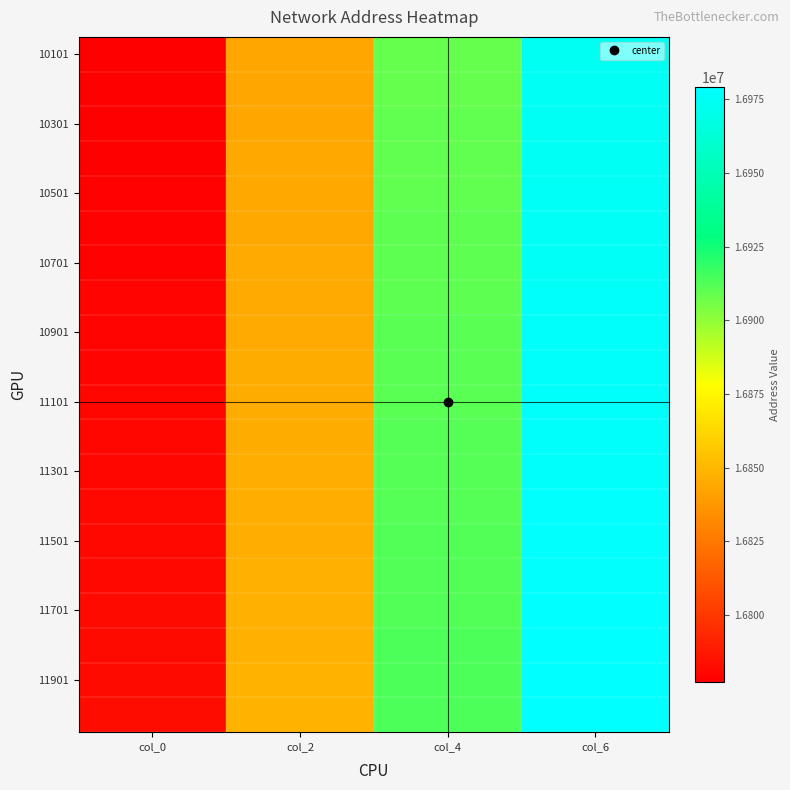

What is the total value across all series at col_6?

339530440